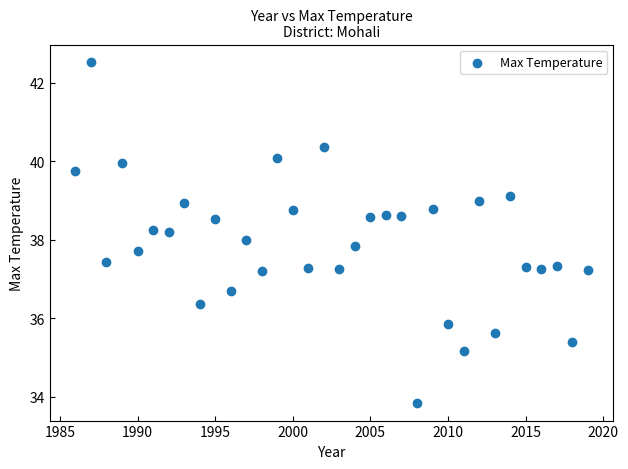

What is the range of X values (max minus min)?

33.0